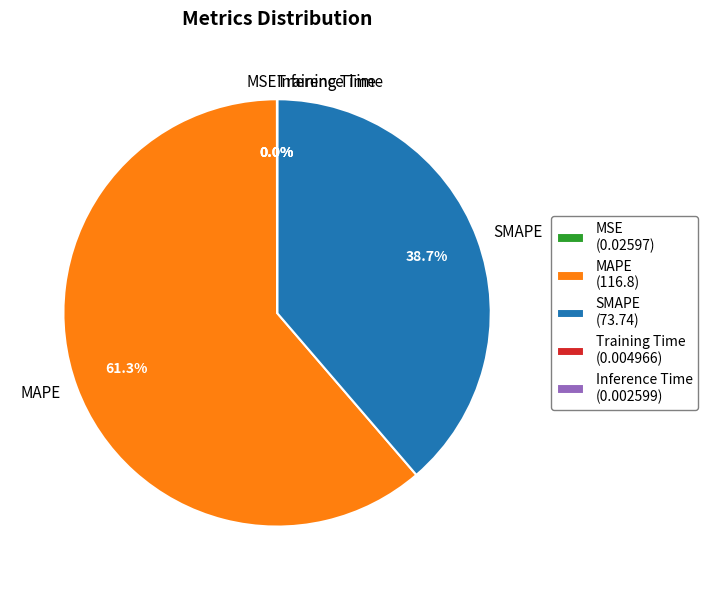

What is the largest slice in the pie chart?

MAPE